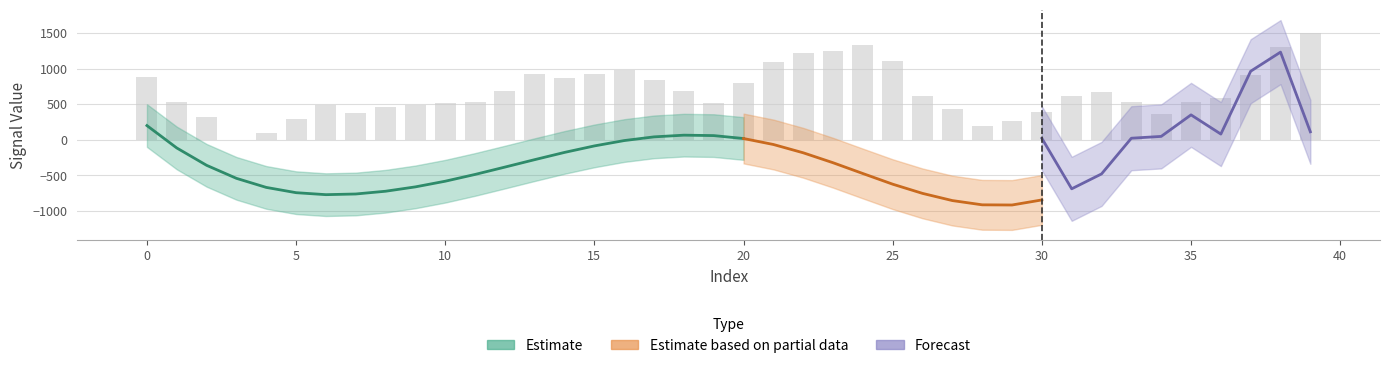

Are the bars grouped side by side (vs. stacked)?

No